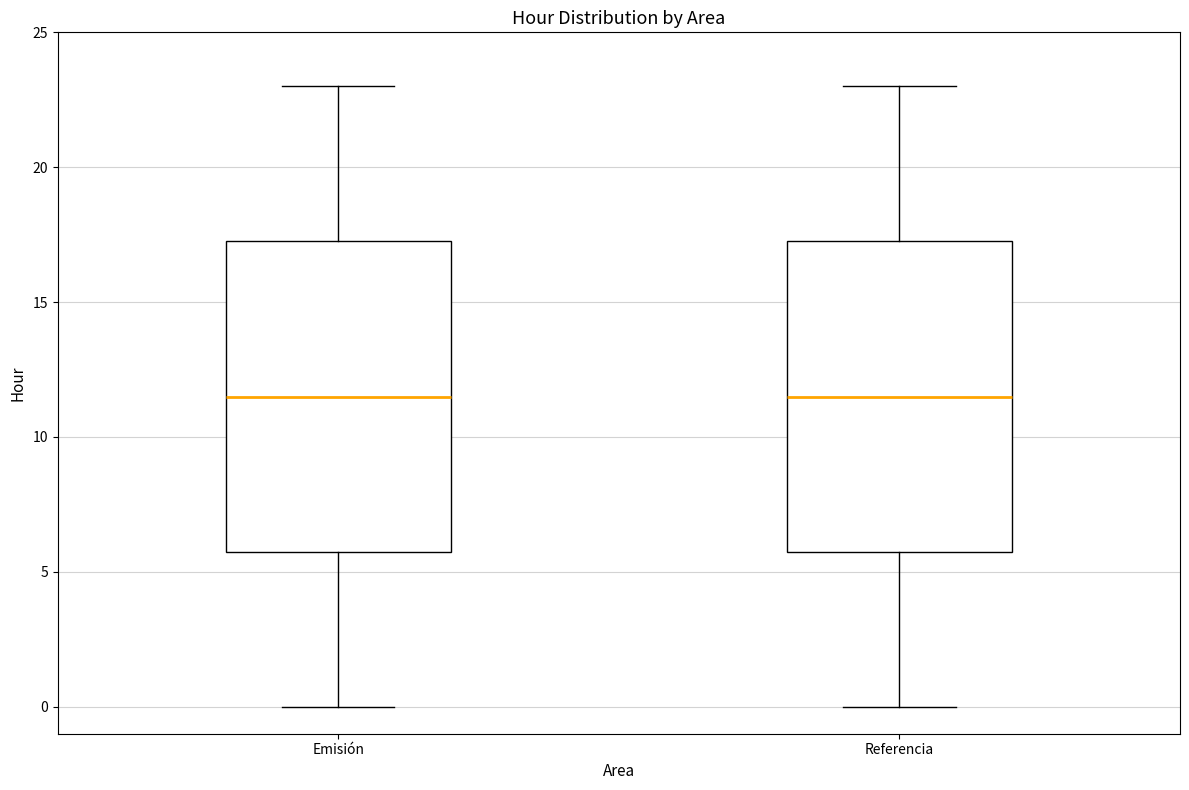

Reading left to right, transcribe this box plot: for each box, give where its median line is, the range the box spans, and where its two whiskers end, as read against the y-axis. The values are not printed on the chart, so give them approximately, as read against the axis.

Emisión: median 11.5, box 6.0 to 17.5, whiskers 0.0 to 23.0
Referencia: median 11.5, box 6.0 to 17.5, whiskers 0.0 to 23.0